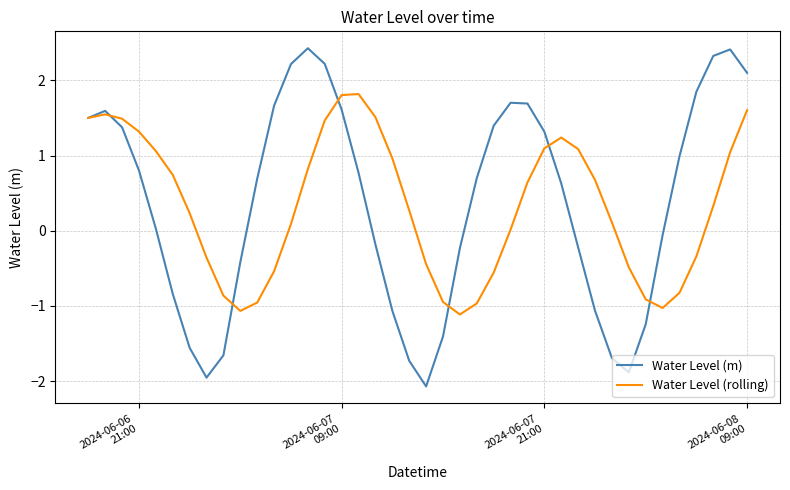

At how many categories does at least one series exceed -1?

40